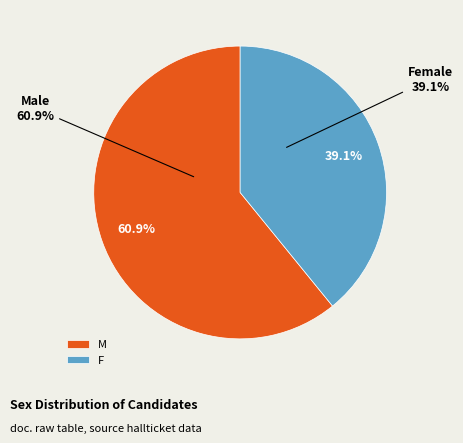

To the nearest percent, what is the difference between the largest and smallest slice percentages?

22%